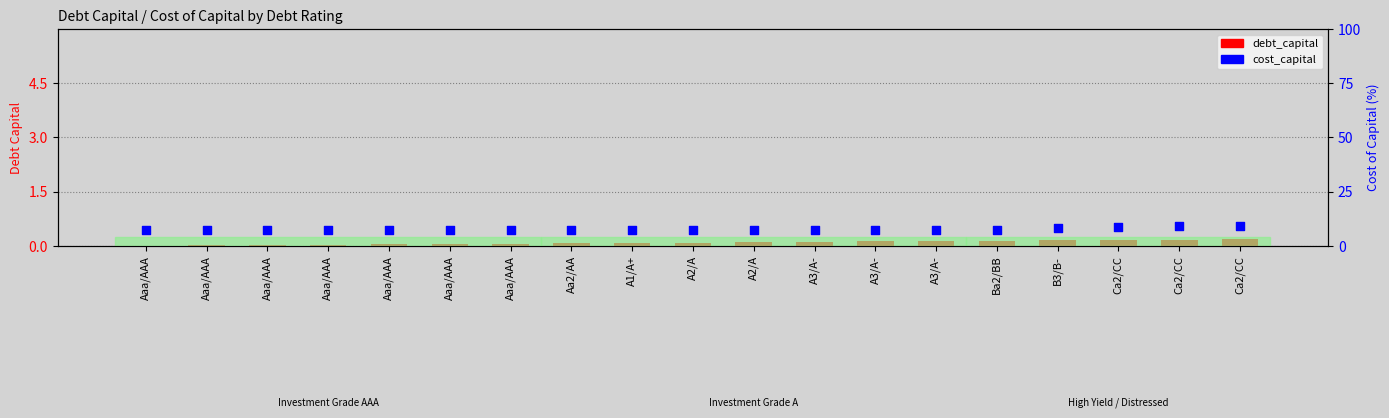

What are all the series names shown in the legend?

debt_capital, cost_capital